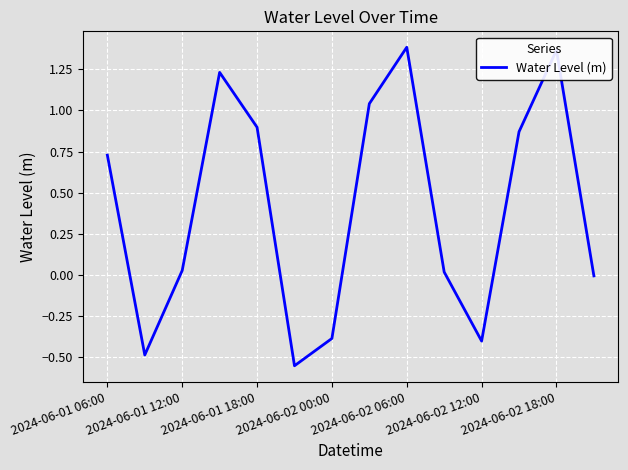

What is the difference between the maximum and minimum values?

1.9